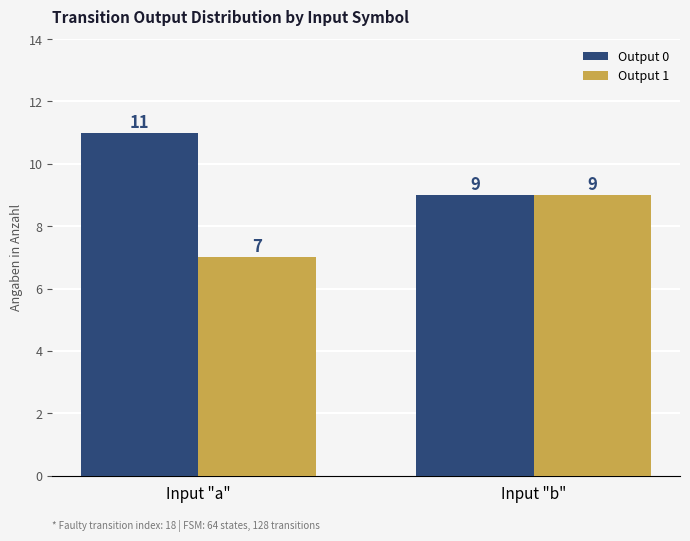

What is the spread (max minus min) of values at Input "a"?

4